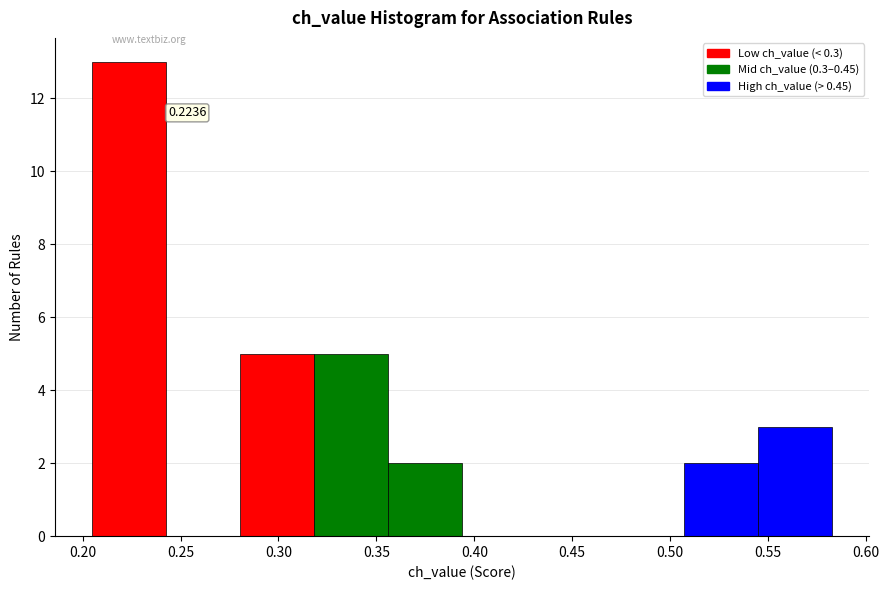

Over which range of the x-axis is the bar tallest?

0.205 to 0.240